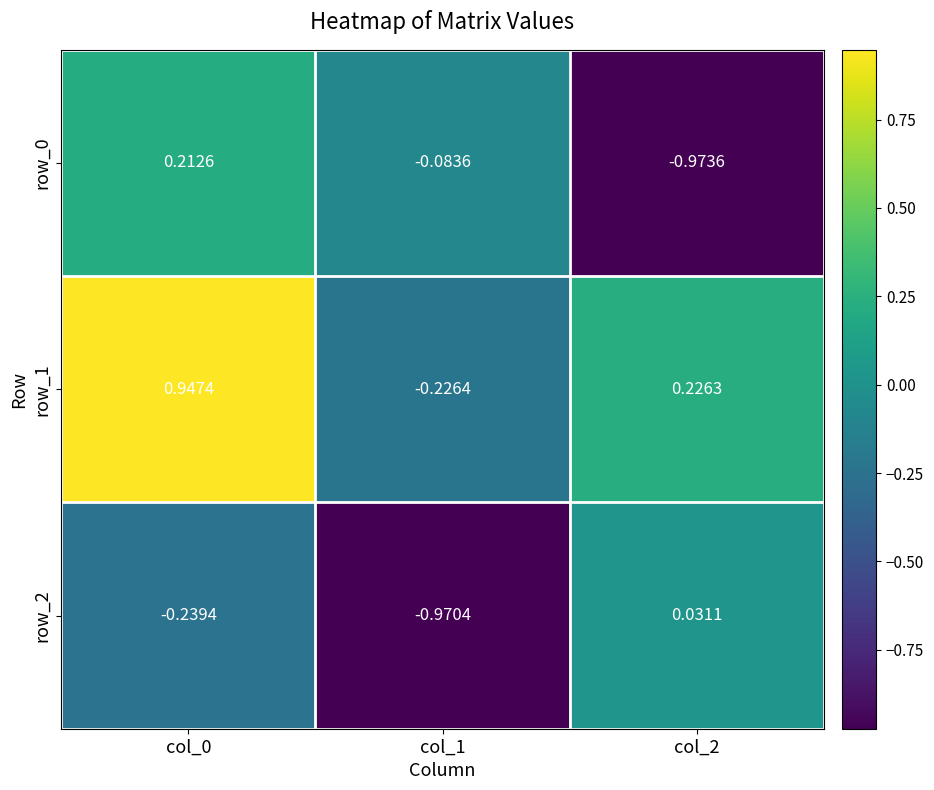

Is the value of row_0 at col_2 greater than the value of row_1 at col_1?

No